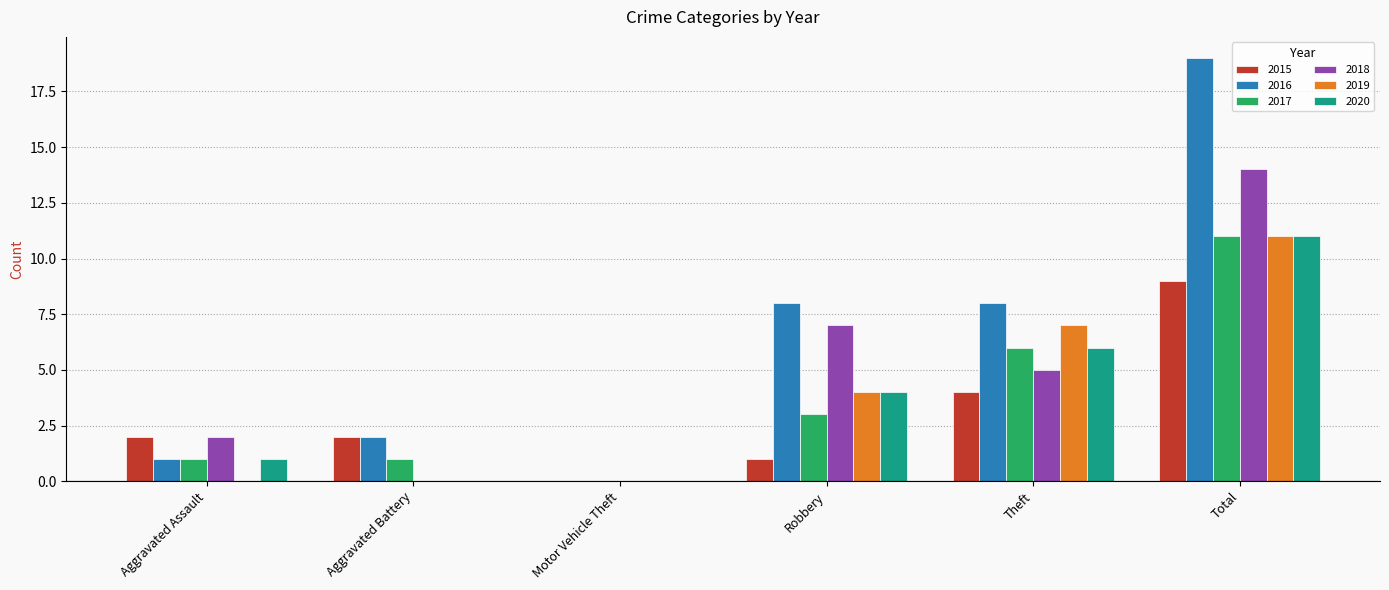

Is the value of 2019 at Aggravated Assault greater than the value of 2016 at Aggravated Battery?

No